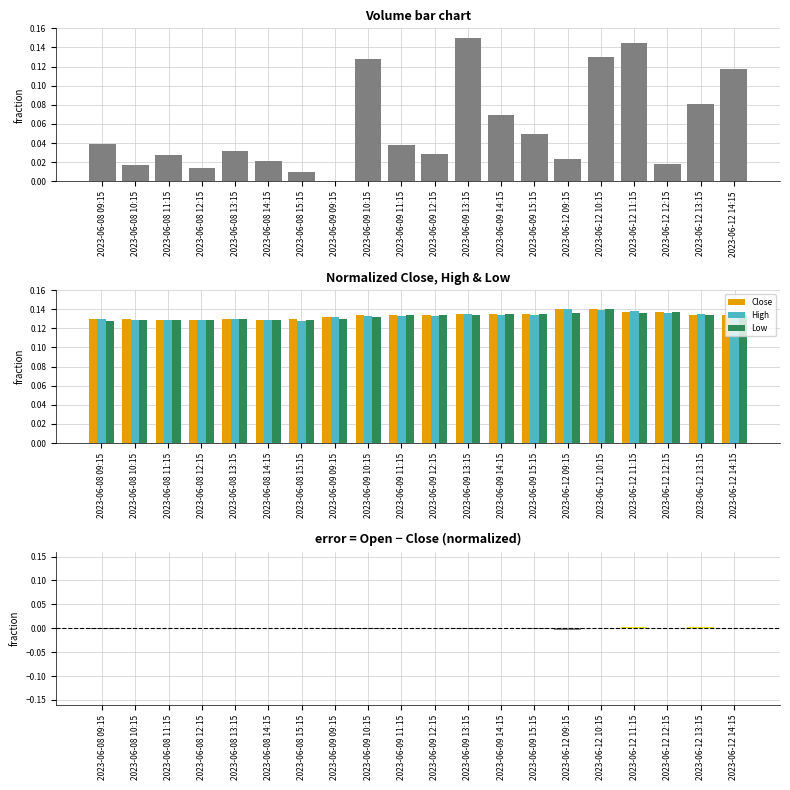

Rank the series at 2023-06-12 14:15 from lowest to highest value.

Open, Volume, Low, High, Close